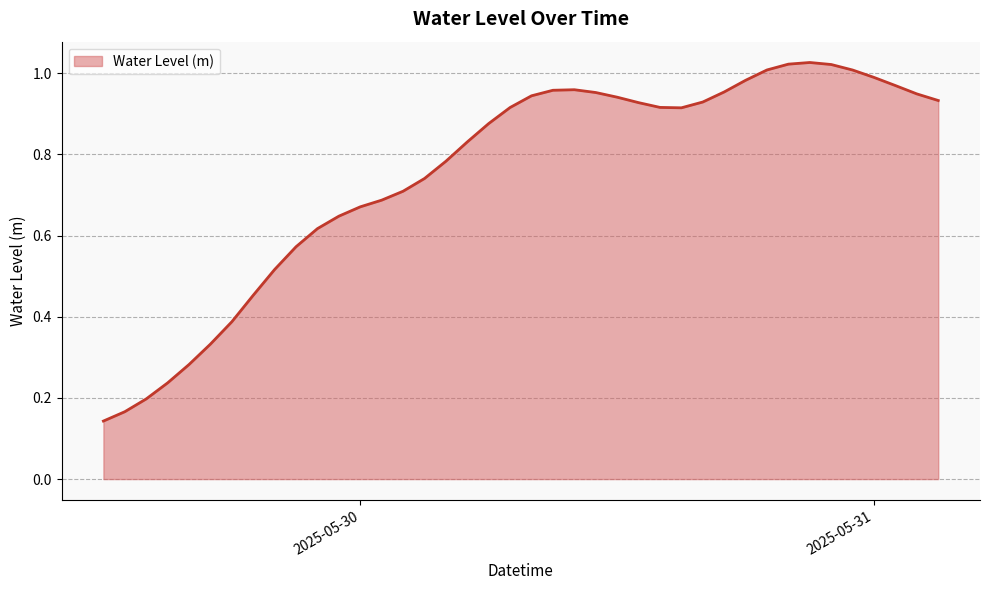

Reading right to left, list all the values displayed in this chart.

0.9	0.9	1.0	1.0	1.0	1.0	1.0	1.0	1.0	1.0	1.0	0.9	0.9	0.9	0.9	0.9	1.0	1.0	1.0	0.9	0.9	0.9	0.8	0.8	0.7	0.7	0.7	0.7	0.6	0.6	0.6	0.5	0.5	0.4	0.3	0.3	0.2	0.2	0.2	0.1